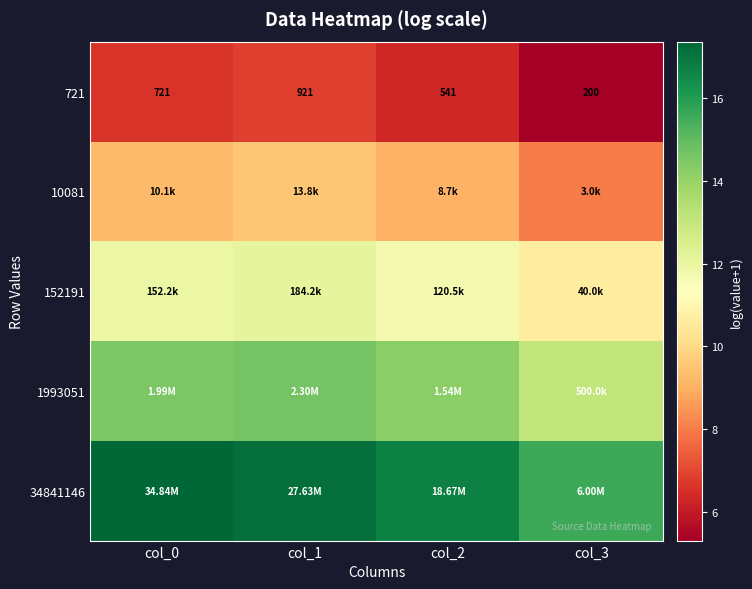

What is the sum of the 152191 values at col_1 and col_2?

23.8